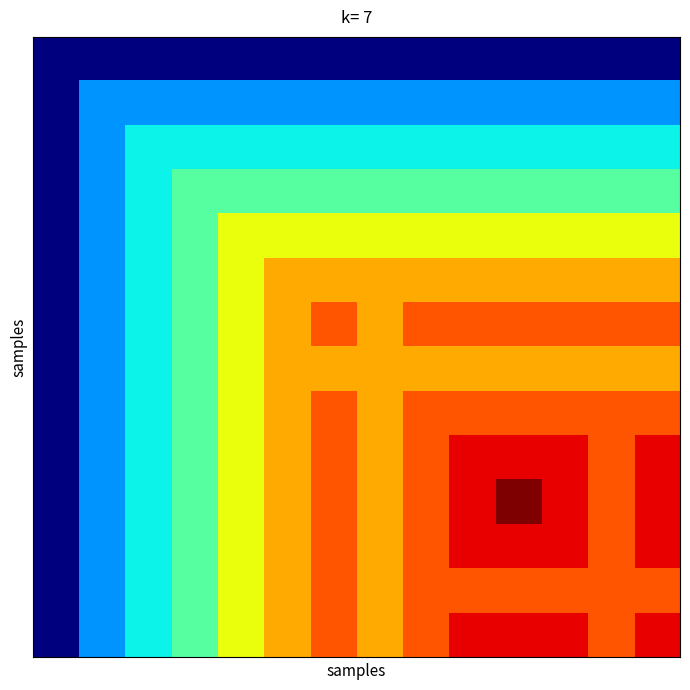

Count the number of categories in the chart.

14